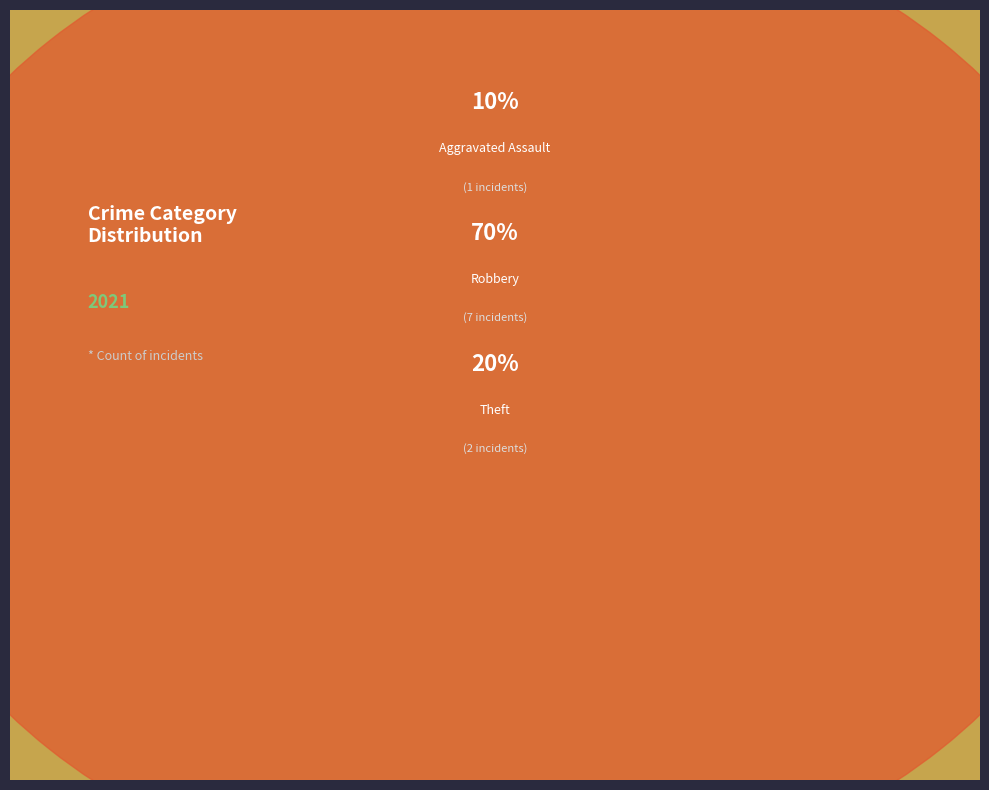

Which slice represents more than half of the pie?

Robbery